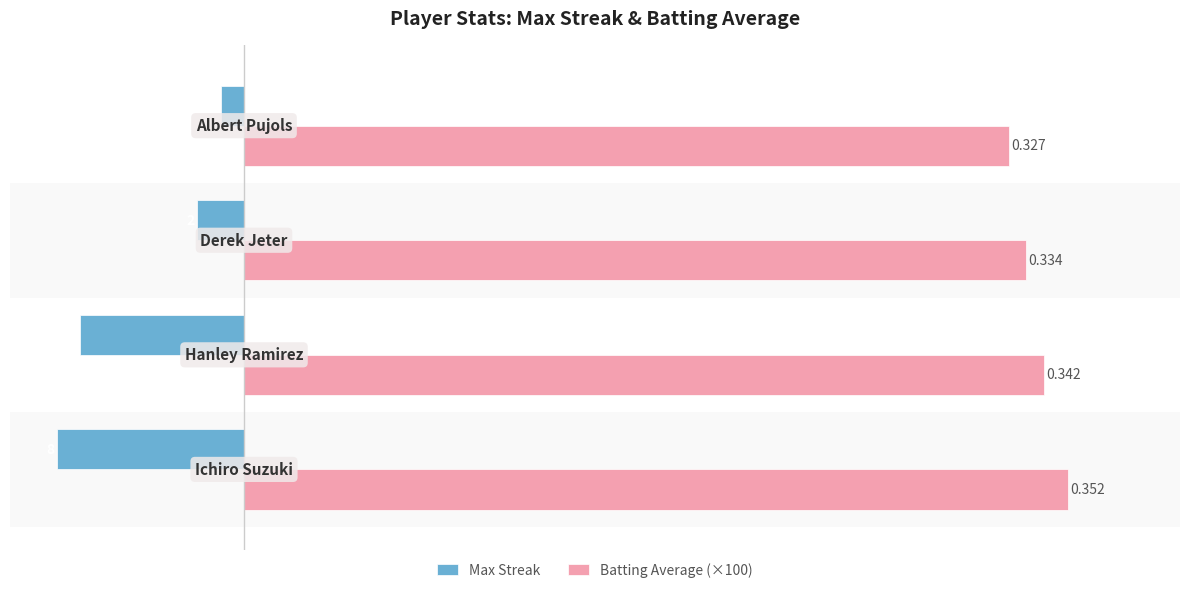

At how many categories does at least one series exceed 1?

4